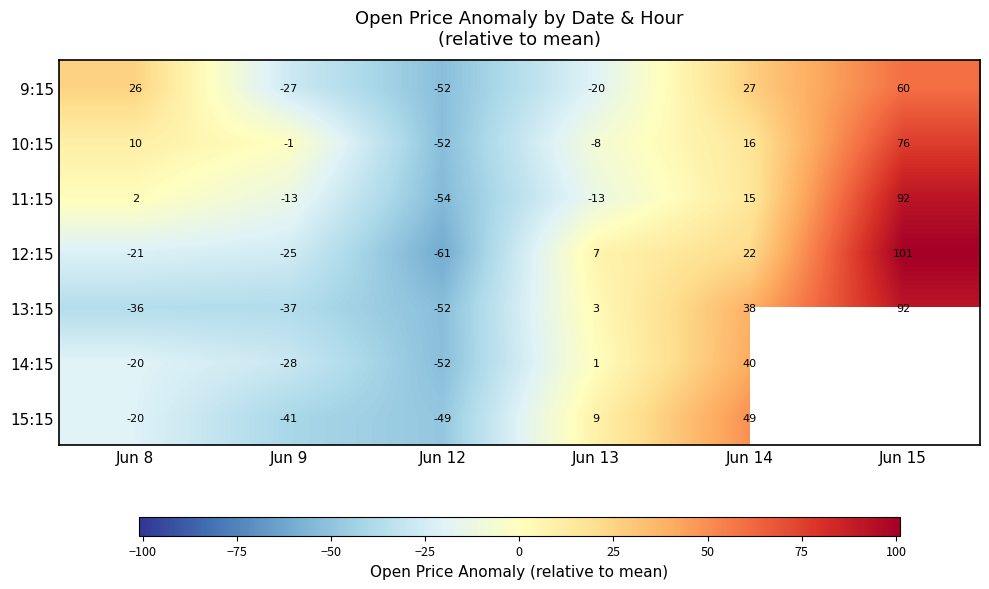

Is the value of 9:15 at Jun 9 greater than the value of 10:15 at Jun 9?

No